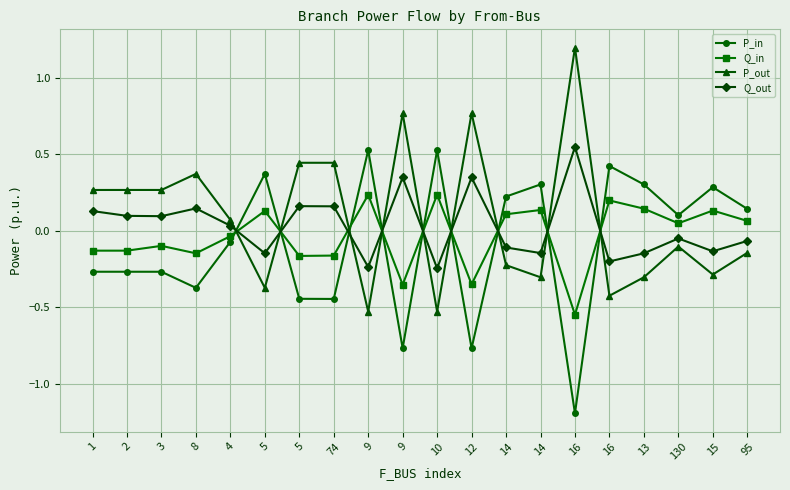

At which category does P_out reach its first local peak?

8